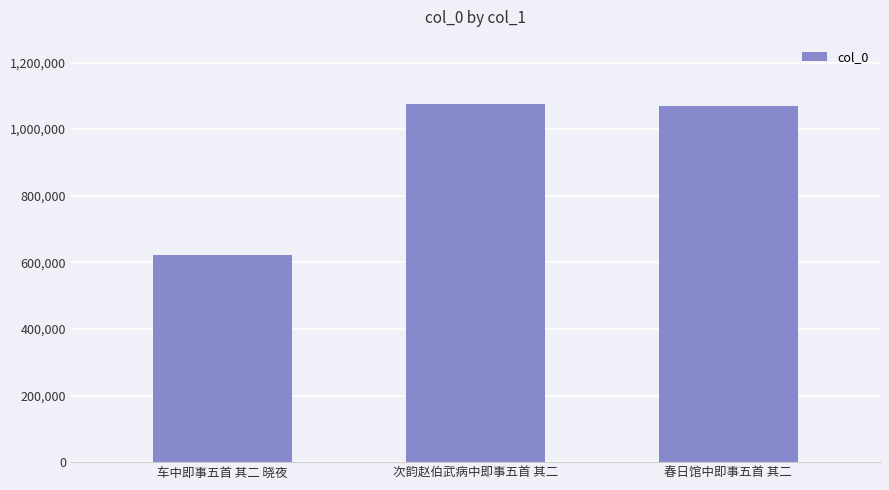

What is the label of the 1st bar from the right?

春日馆中即事五首 其二